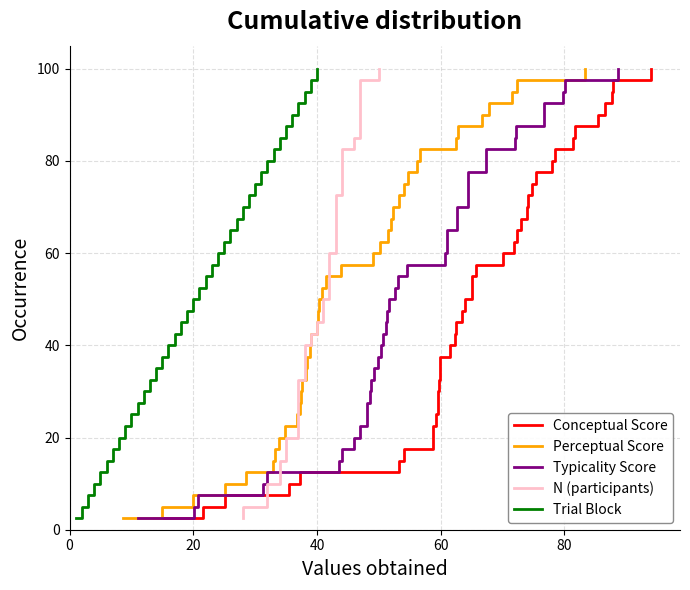

What is the minimum value for Perceptual Score?

2.5